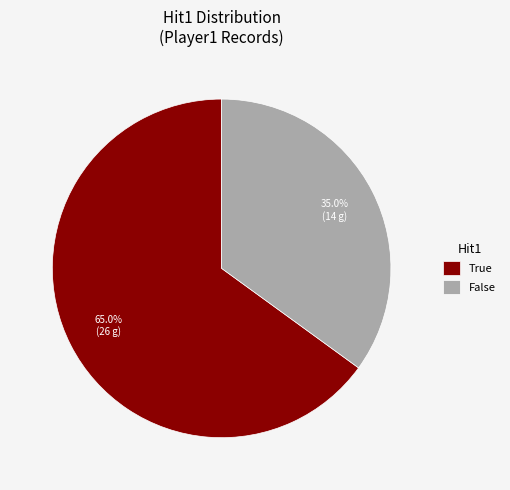

To the nearest percent, what is the average slice percentage?

50%